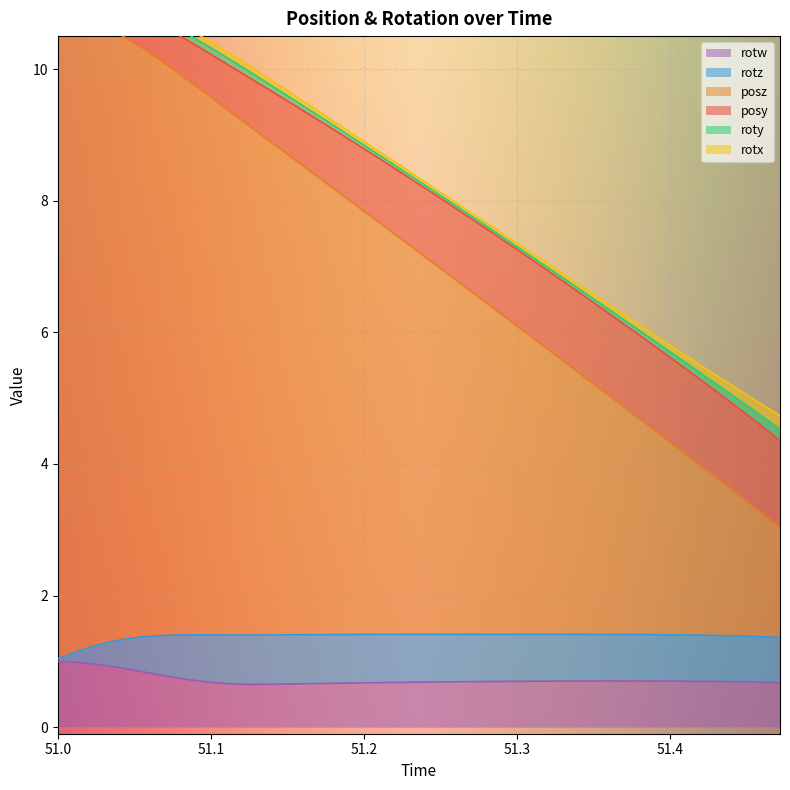

Which series has the largest range (max minus min)?

posz